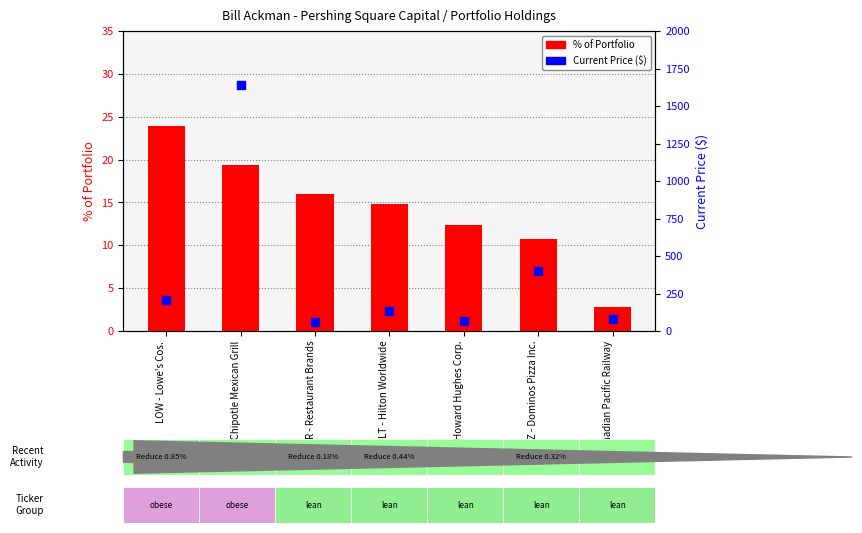

Which series contains the lowest Y value?

% of Portfolio